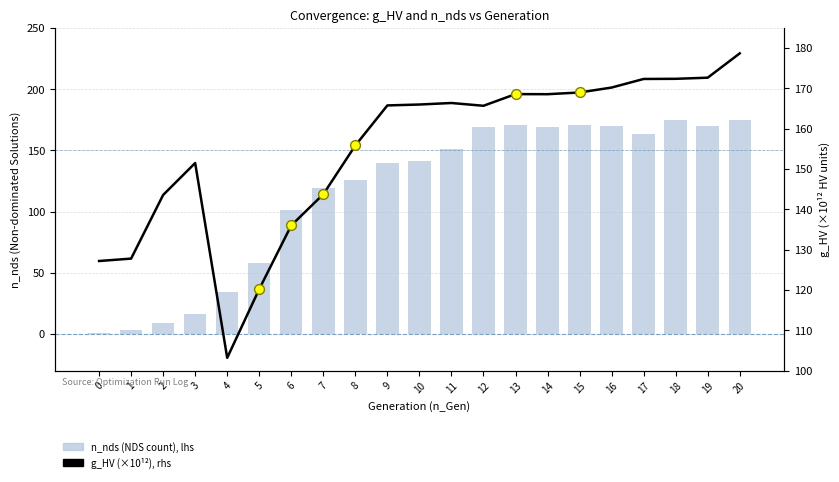

What is the total value across all series at 17?

335.3